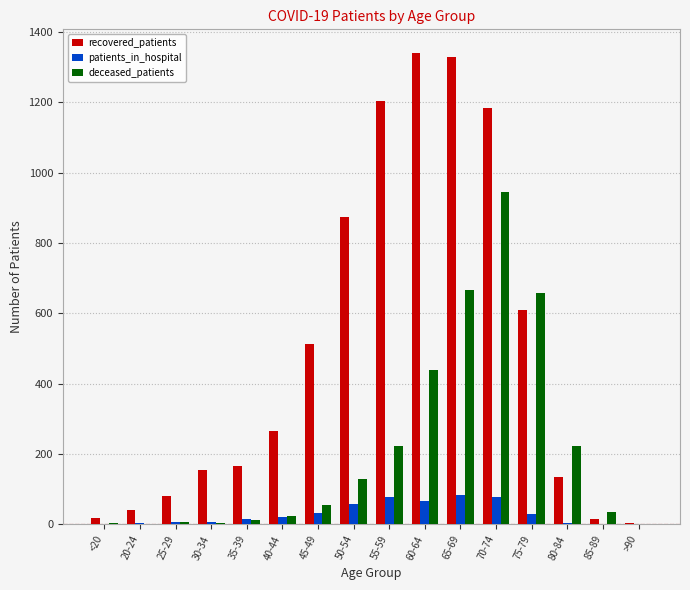

Is the value of recovered_patients at 40-44 greater than the value of deceased_patients at 55-59?

Yes